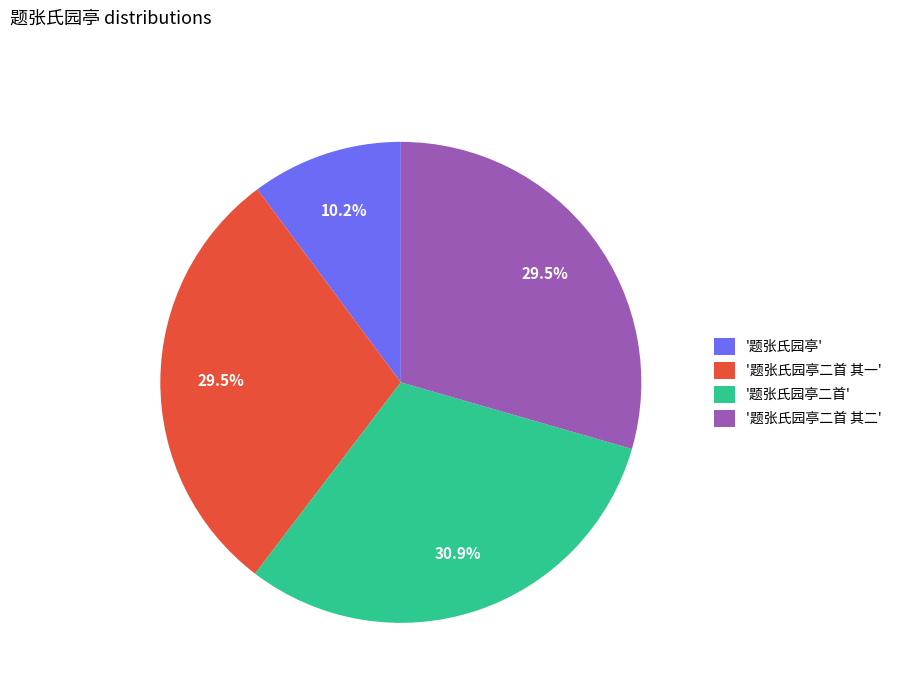

Which has a higher value, '题张氏园亭二首 其二' or '题张氏园亭二首'?

'题张氏园亭二首'